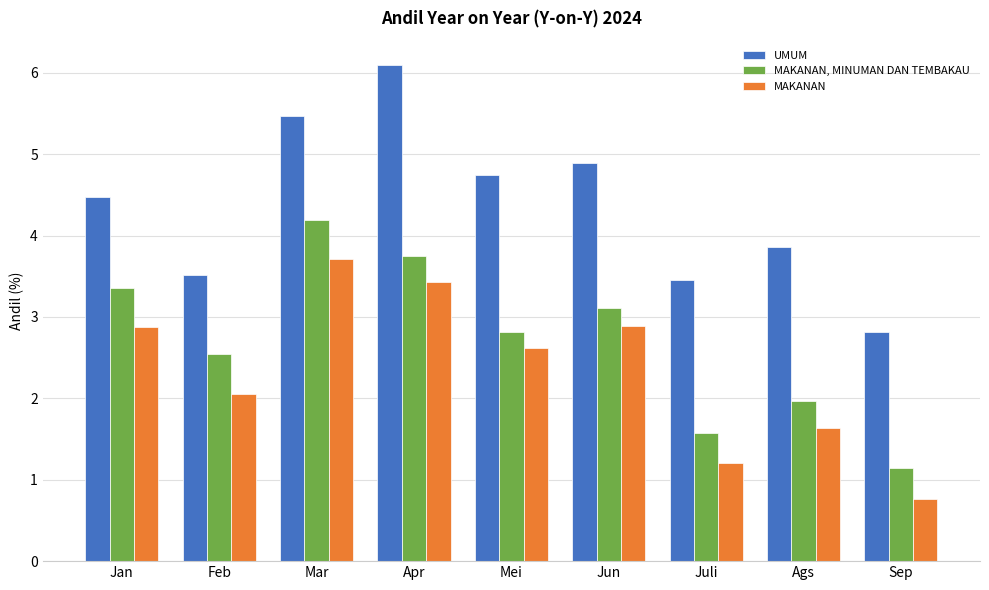

At how many categories does at least one series exceed 3?

8